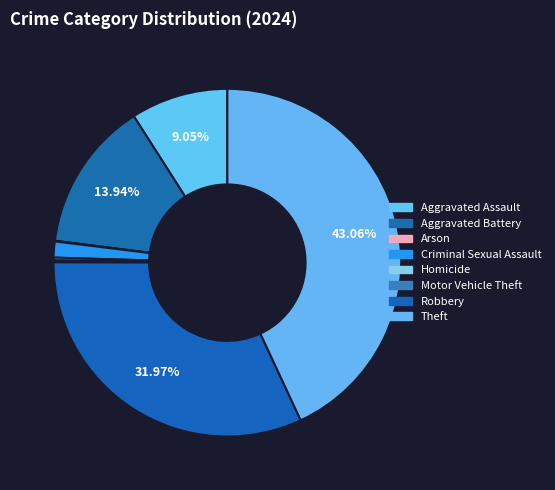

What is the change in value from Motor Vehicle Theft to Robbery?

+513